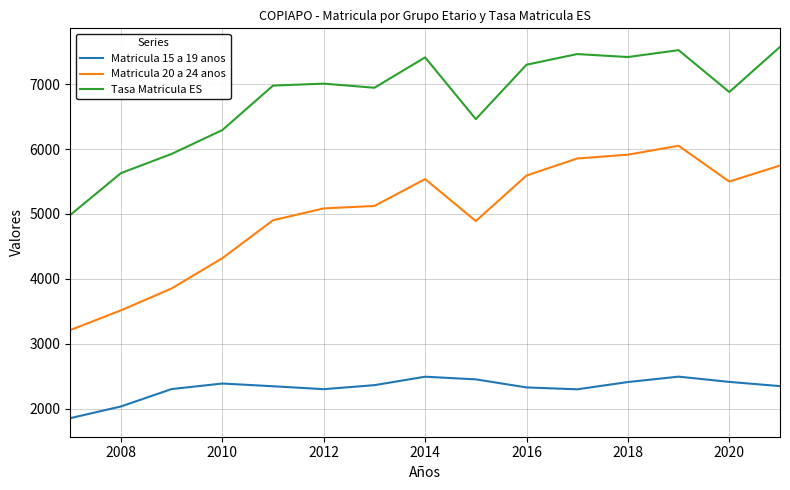

List the series in order of their peak value, highest first.

Tasa Matricula ES, Matricula 20 a 24 anos, Matricula 15 a 19 anos